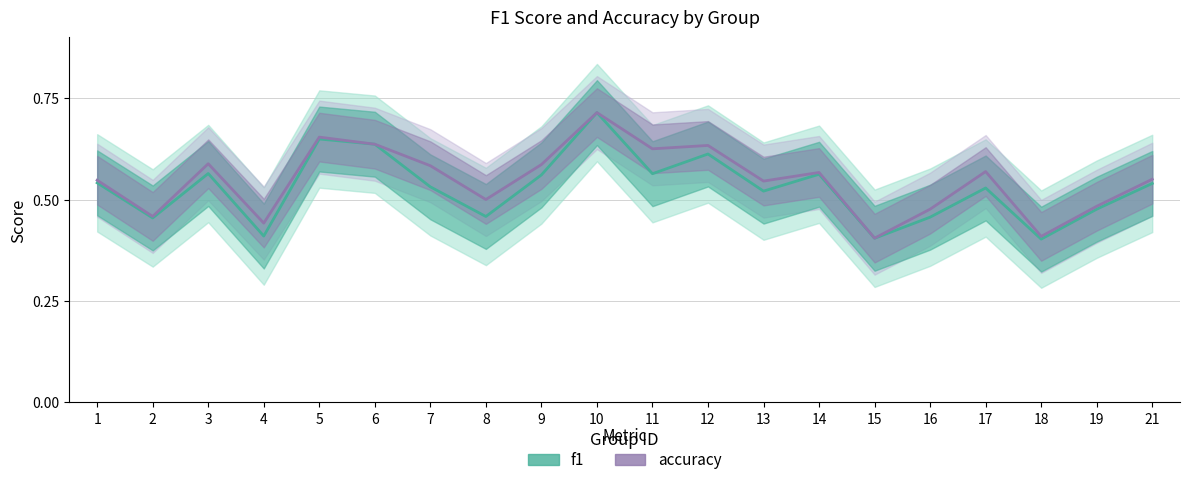

Is it true that f1 equals 0.7 at 10?

True